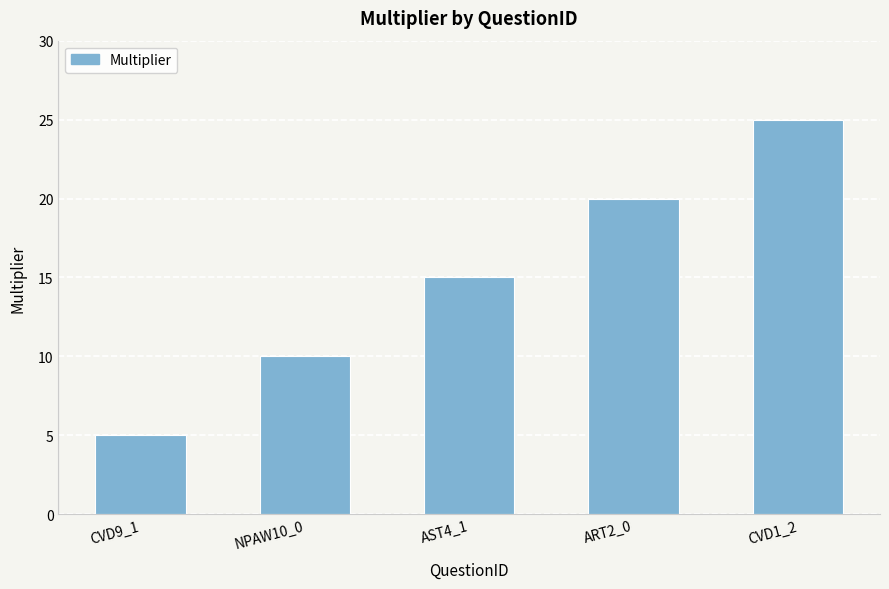

The chart shows a value of 12 at CVD1_2. True or false?

False